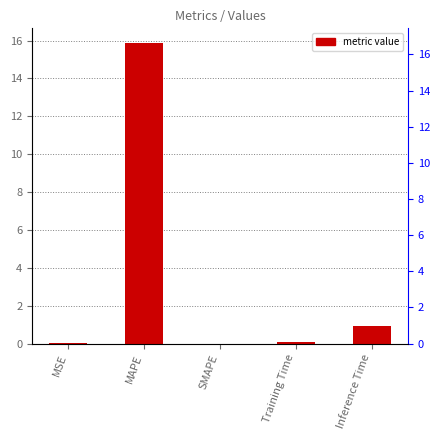

List the labels in order of value, smallest first.

SMAPE, MSE, Training Time, Inference Time, MAPE